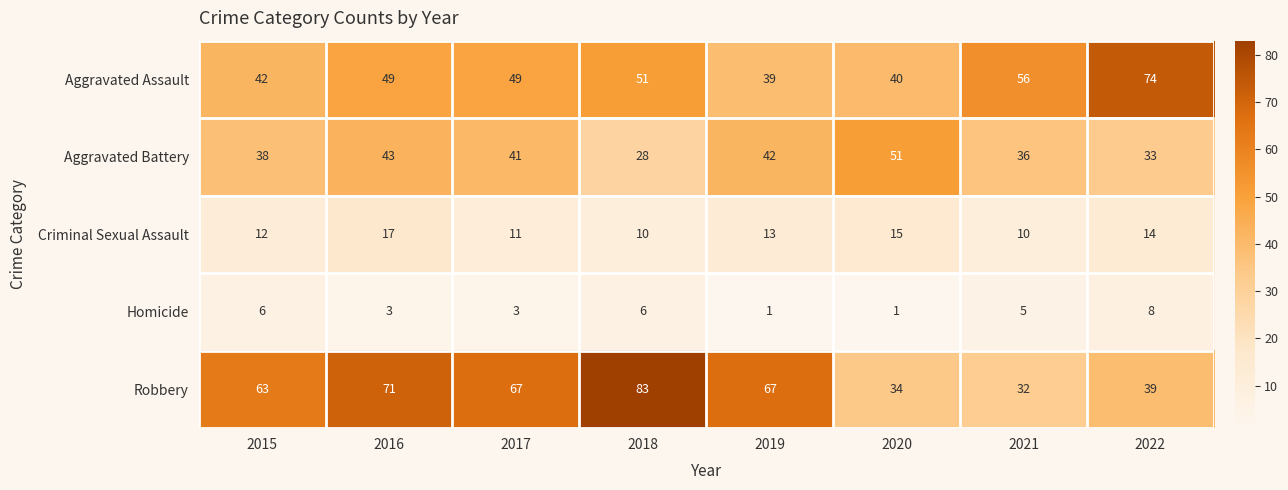

Rank the series by their maximum value, from lowest to highest.

Homicide, Criminal Sexual Assault, Aggravated Battery, Aggravated Assault, Robbery